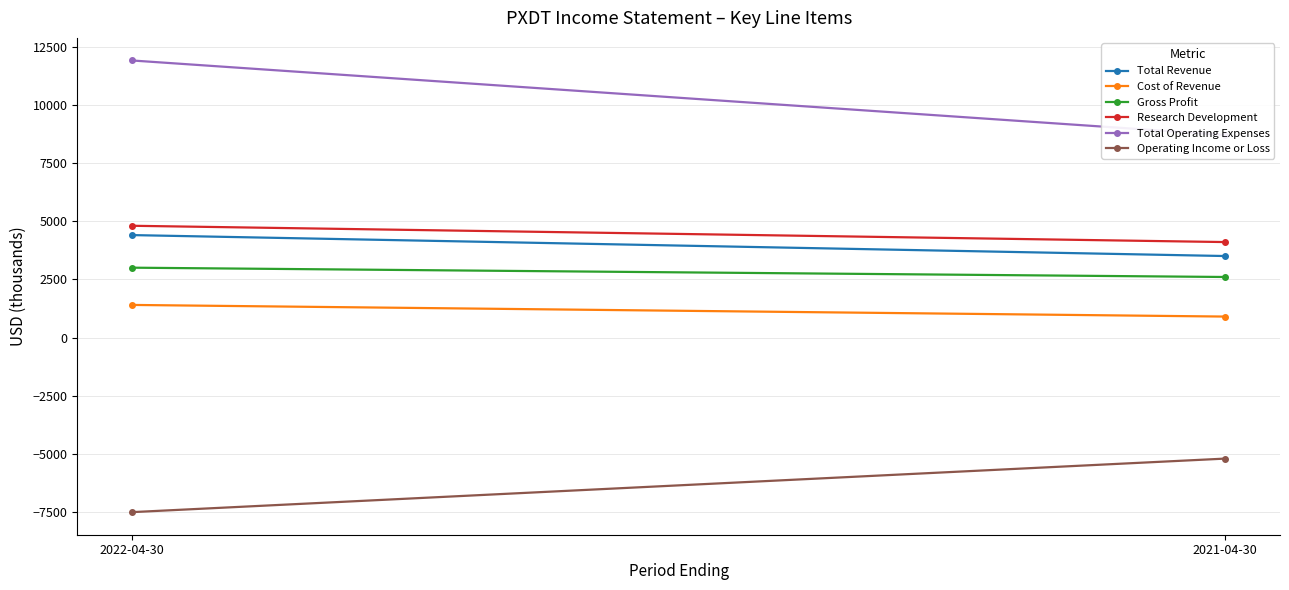

At 2022-04-30, list the series in order from smallest to largest.

Operating Income or Loss, Cost of Revenue, Gross Profit, Total Revenue, Research Development, Total Operating Expenses